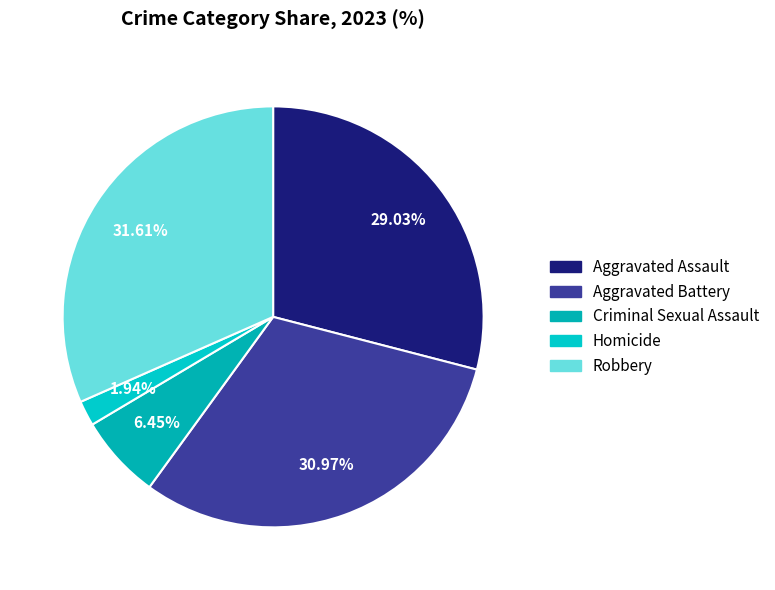

To the nearest percent, what is the average slice percentage?

20%